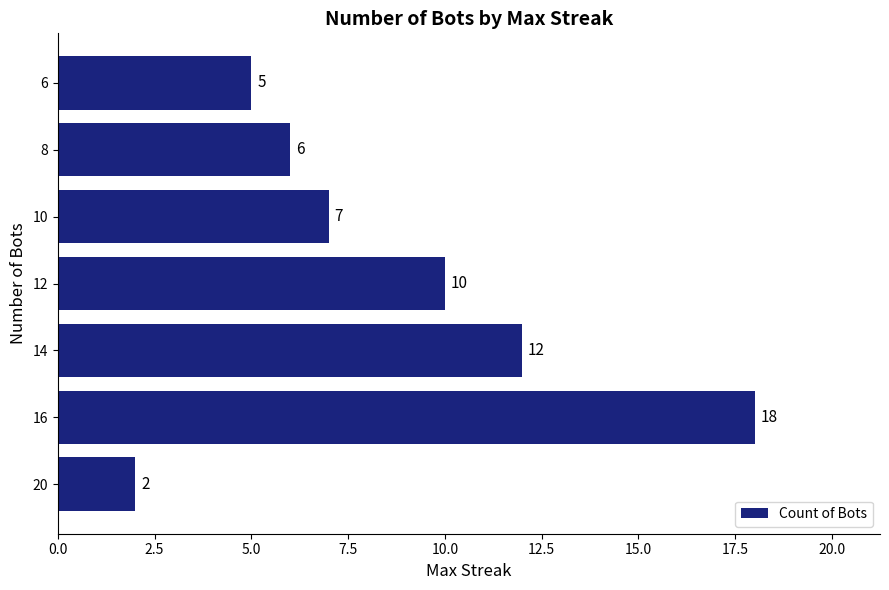

Is it true that the value at 20 is 2?

True